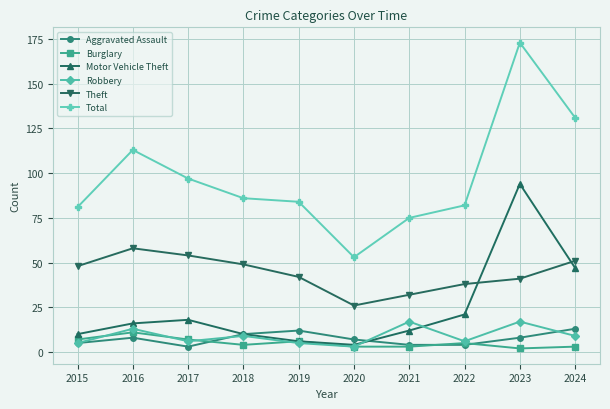

What is the sum of the Total values at 2021 and 2022?

157